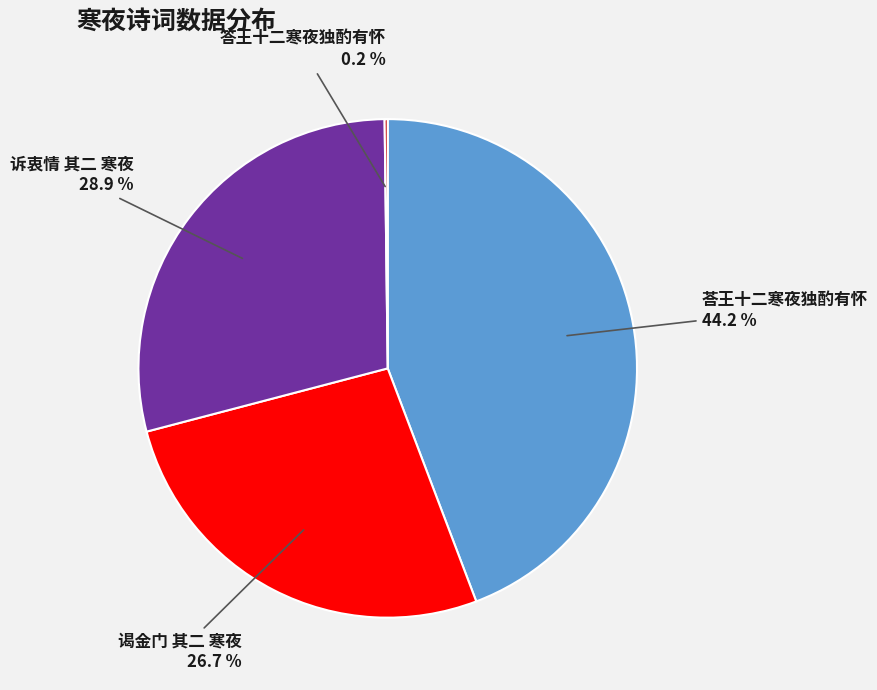

Does any single category account for the majority?

No